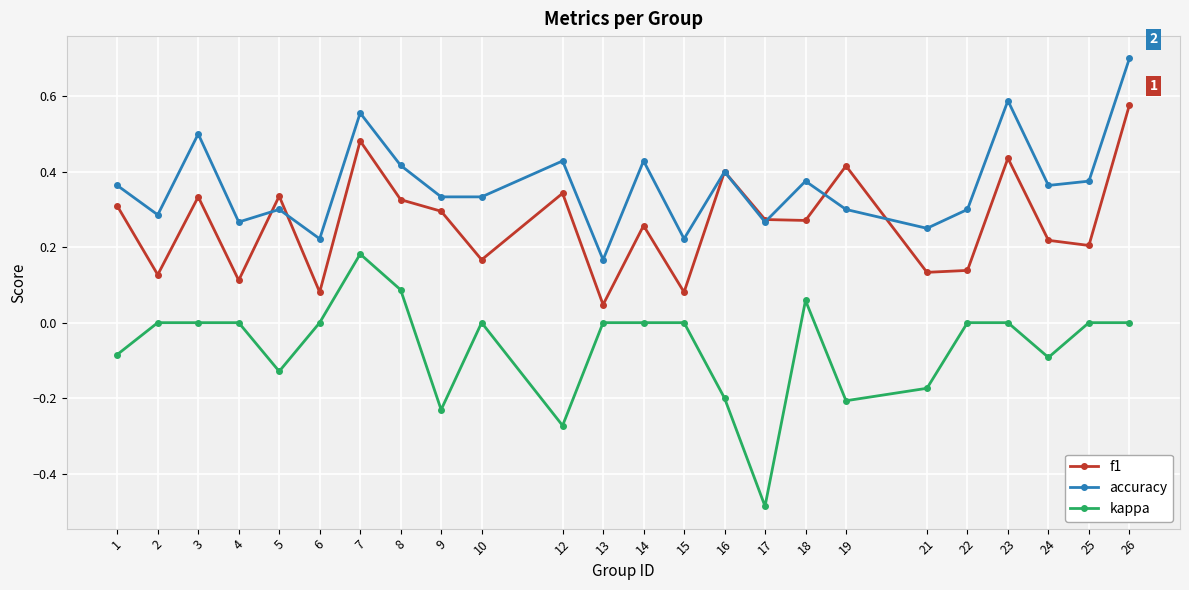

True or false: f1 and kappa intersect in this chart.

False